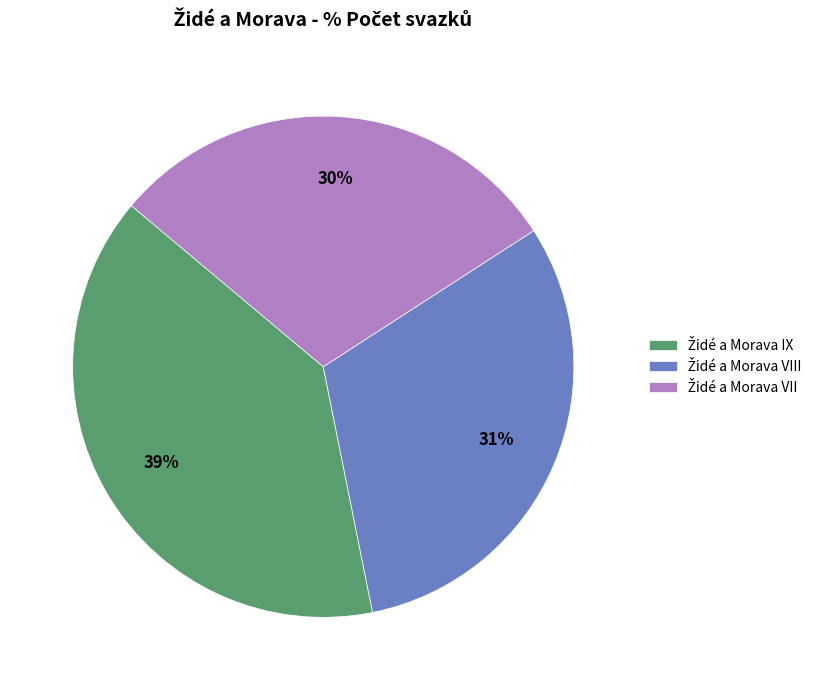

Is there a majority slice in this chart?

No